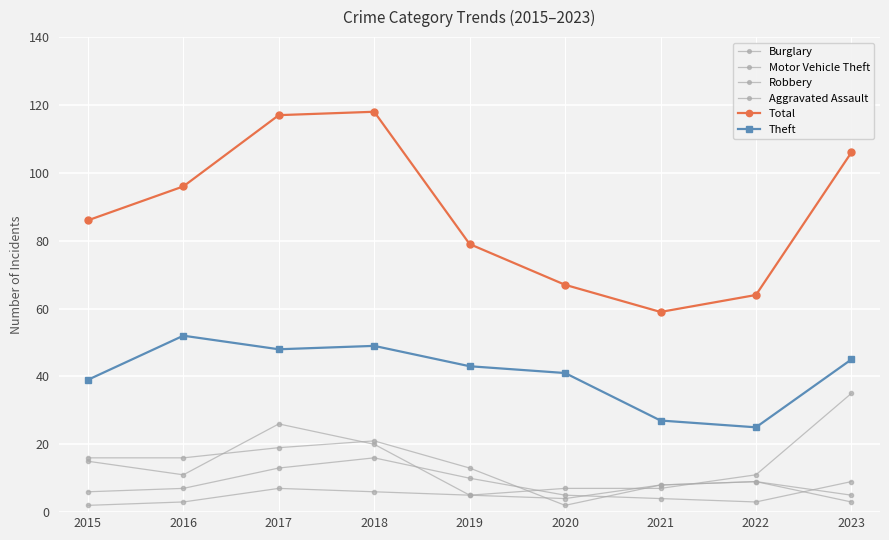

At which category does Robbery reach its first local valley?

2022